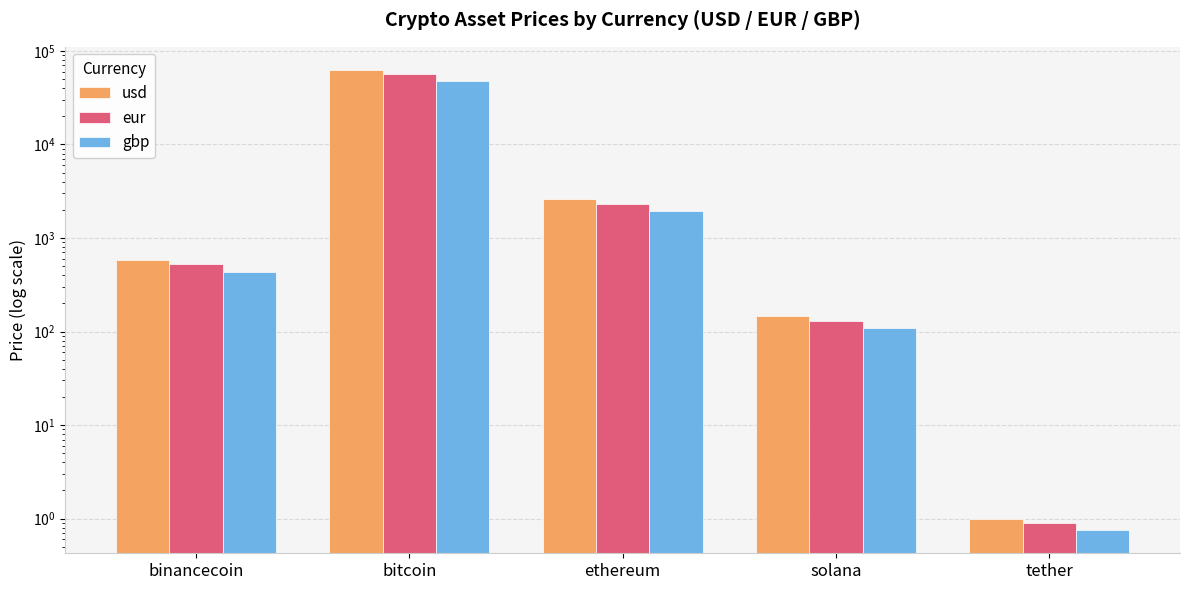

The value of eur at bitcoin is 56171.0. True or false?

True